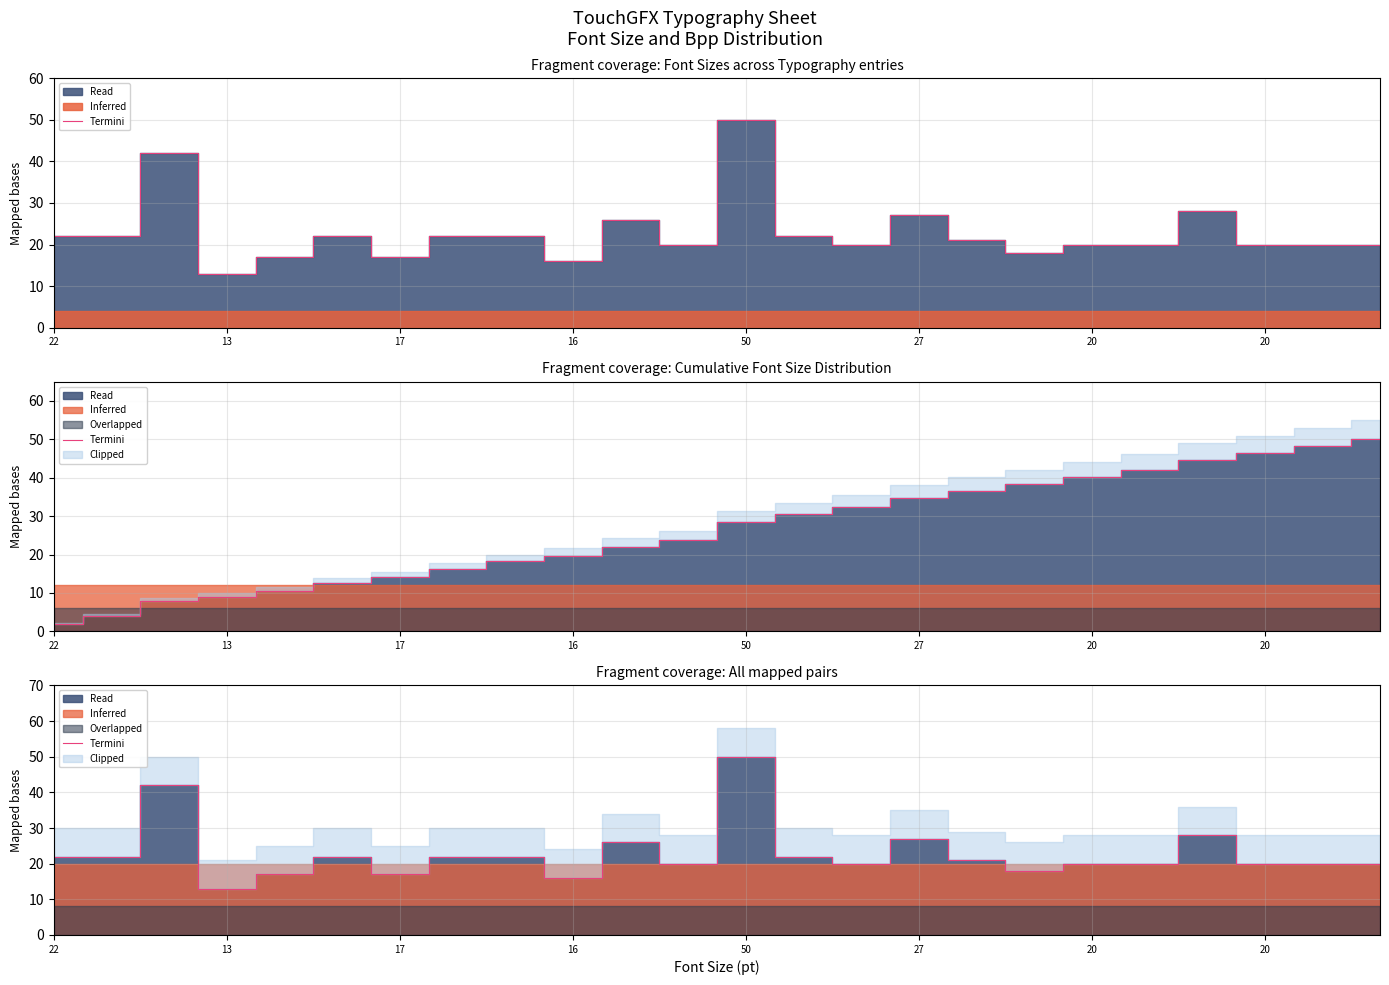

Between 16 and 11, which is larger?

11